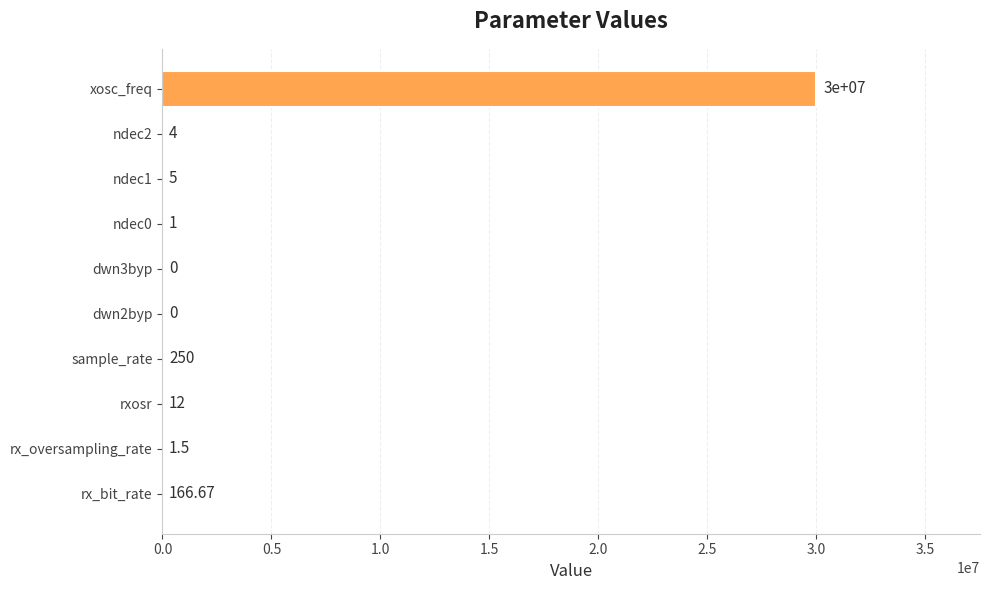

Where is the data nearest to the value 15000000?

sample_rate